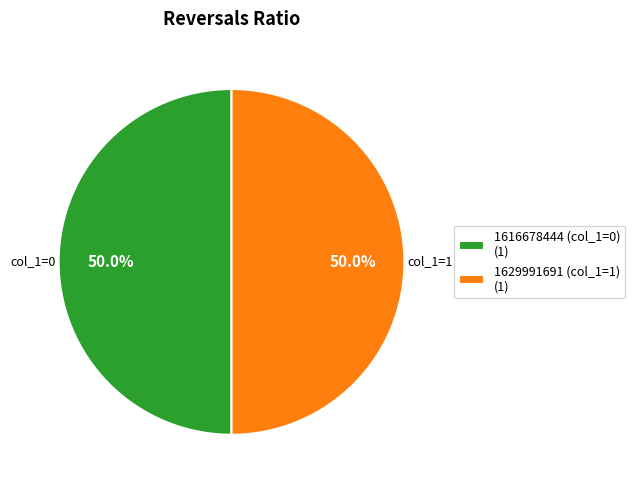

Combined, what portion of the pie is 1629991691 and 1616678444?

100.0%